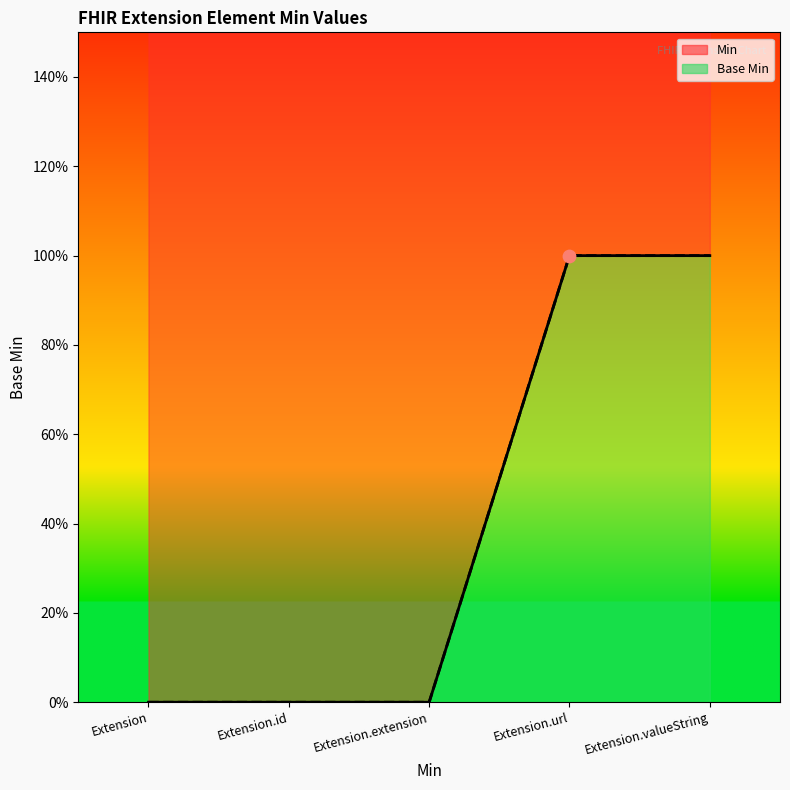

Is the value of Min at Extension.valueString greater than the value of Base Min at Extension.valueString?

No